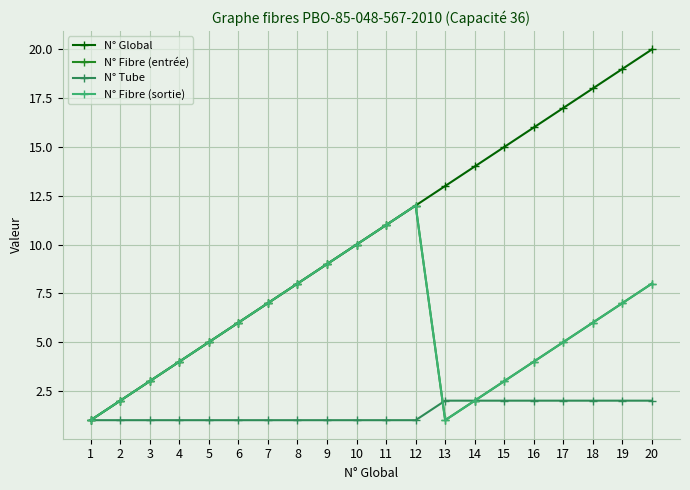

Does the chart have visible grid lines?

Yes